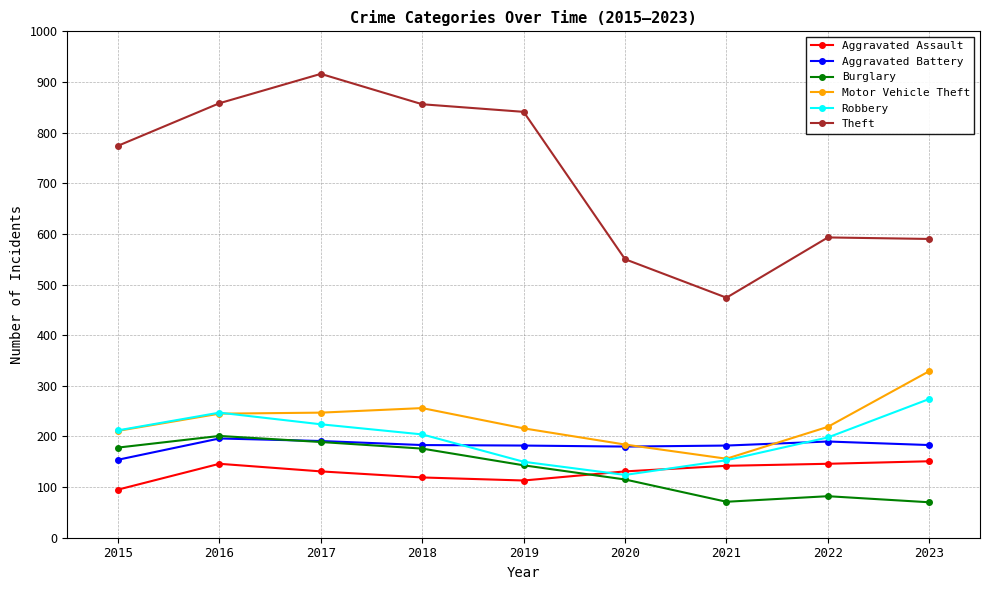

What is the difference between the Theft values at 2017 and 2022?

323